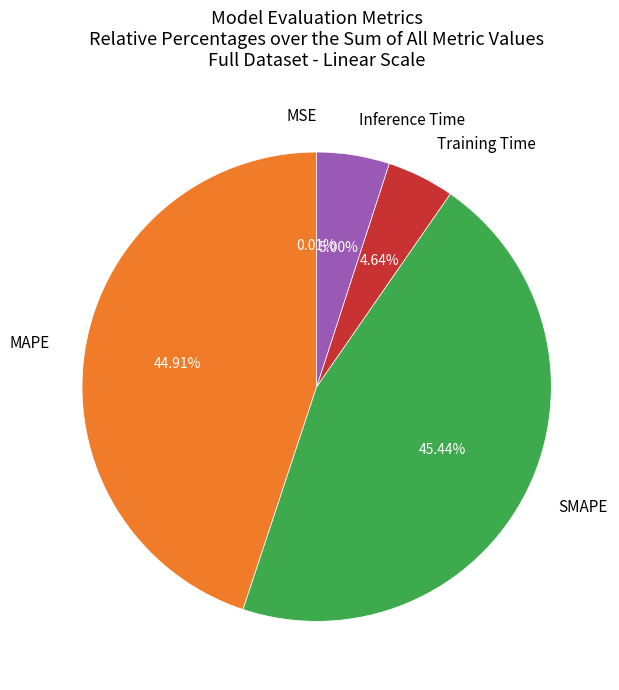

Is there a majority slice in this chart?

No